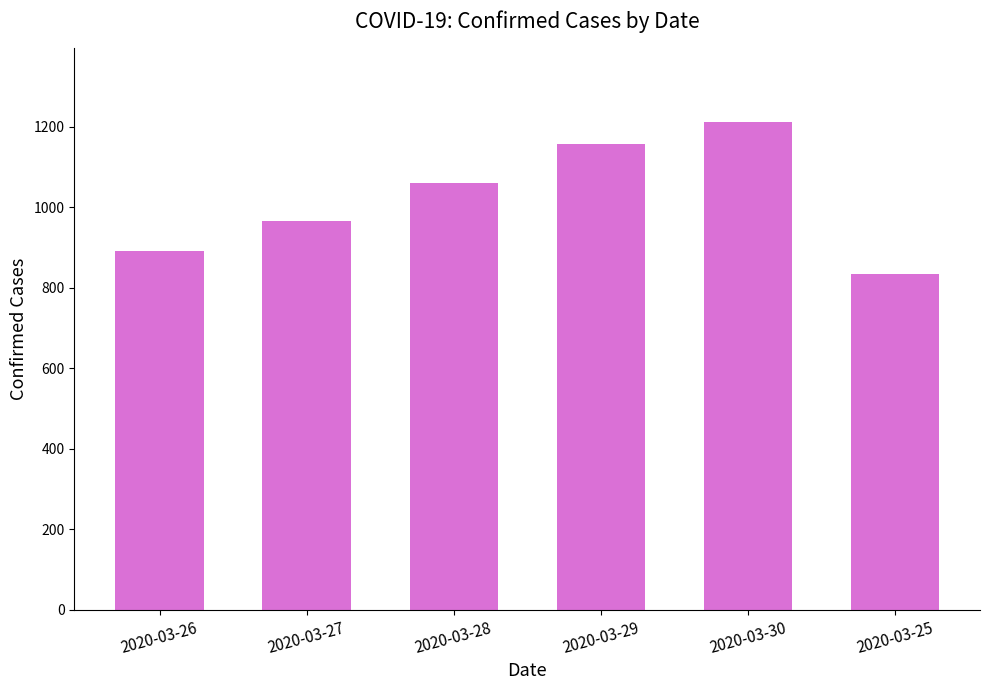

What is the ratio of the value at 2020-03-28 to the value at 2020-03-27?

1.1